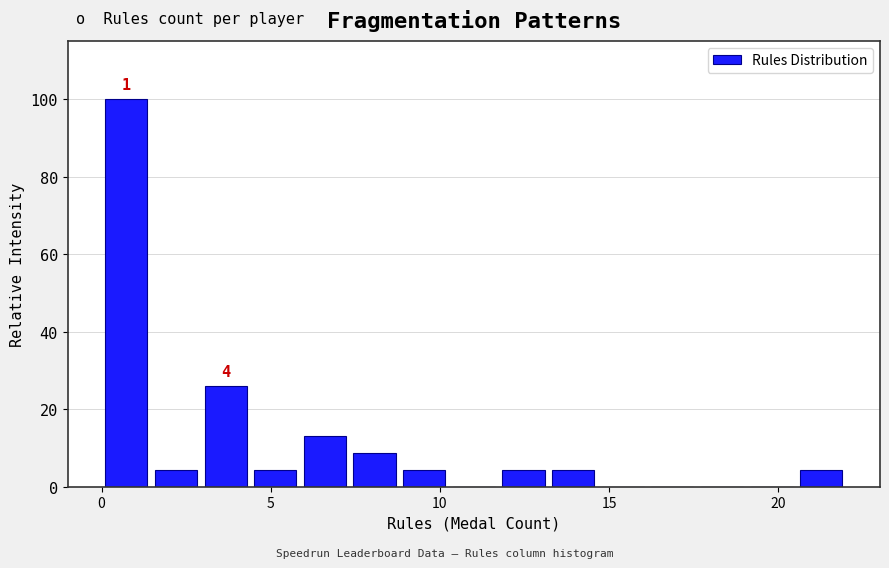

Read against the x-axis, roughly where is the centre of the tallest bar?

0.5